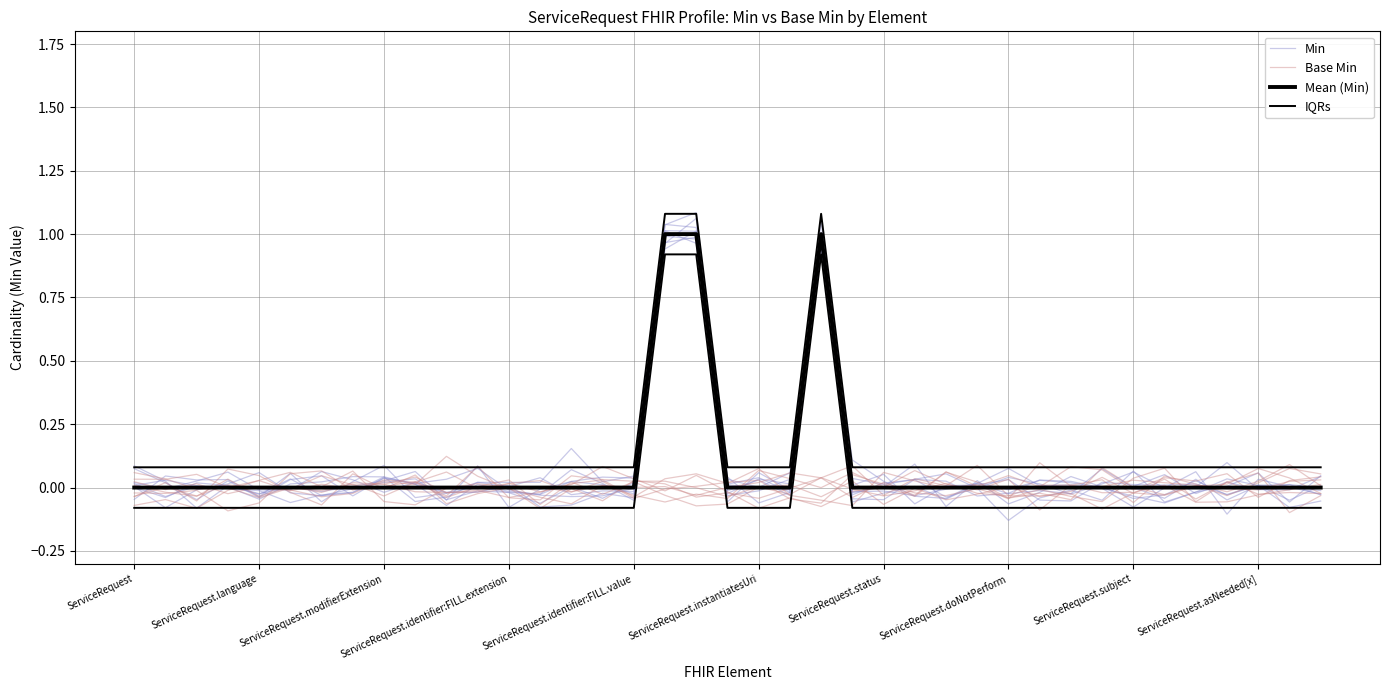

The IQRs series shows 0.1 at ServiceRequest.doNotPerform. True or false?

False